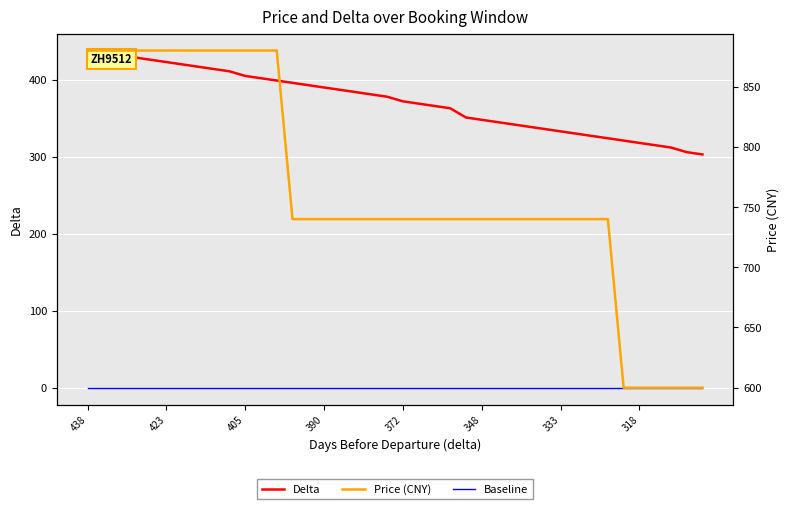

Which series has the largest total across all categories?

Price (CNY)